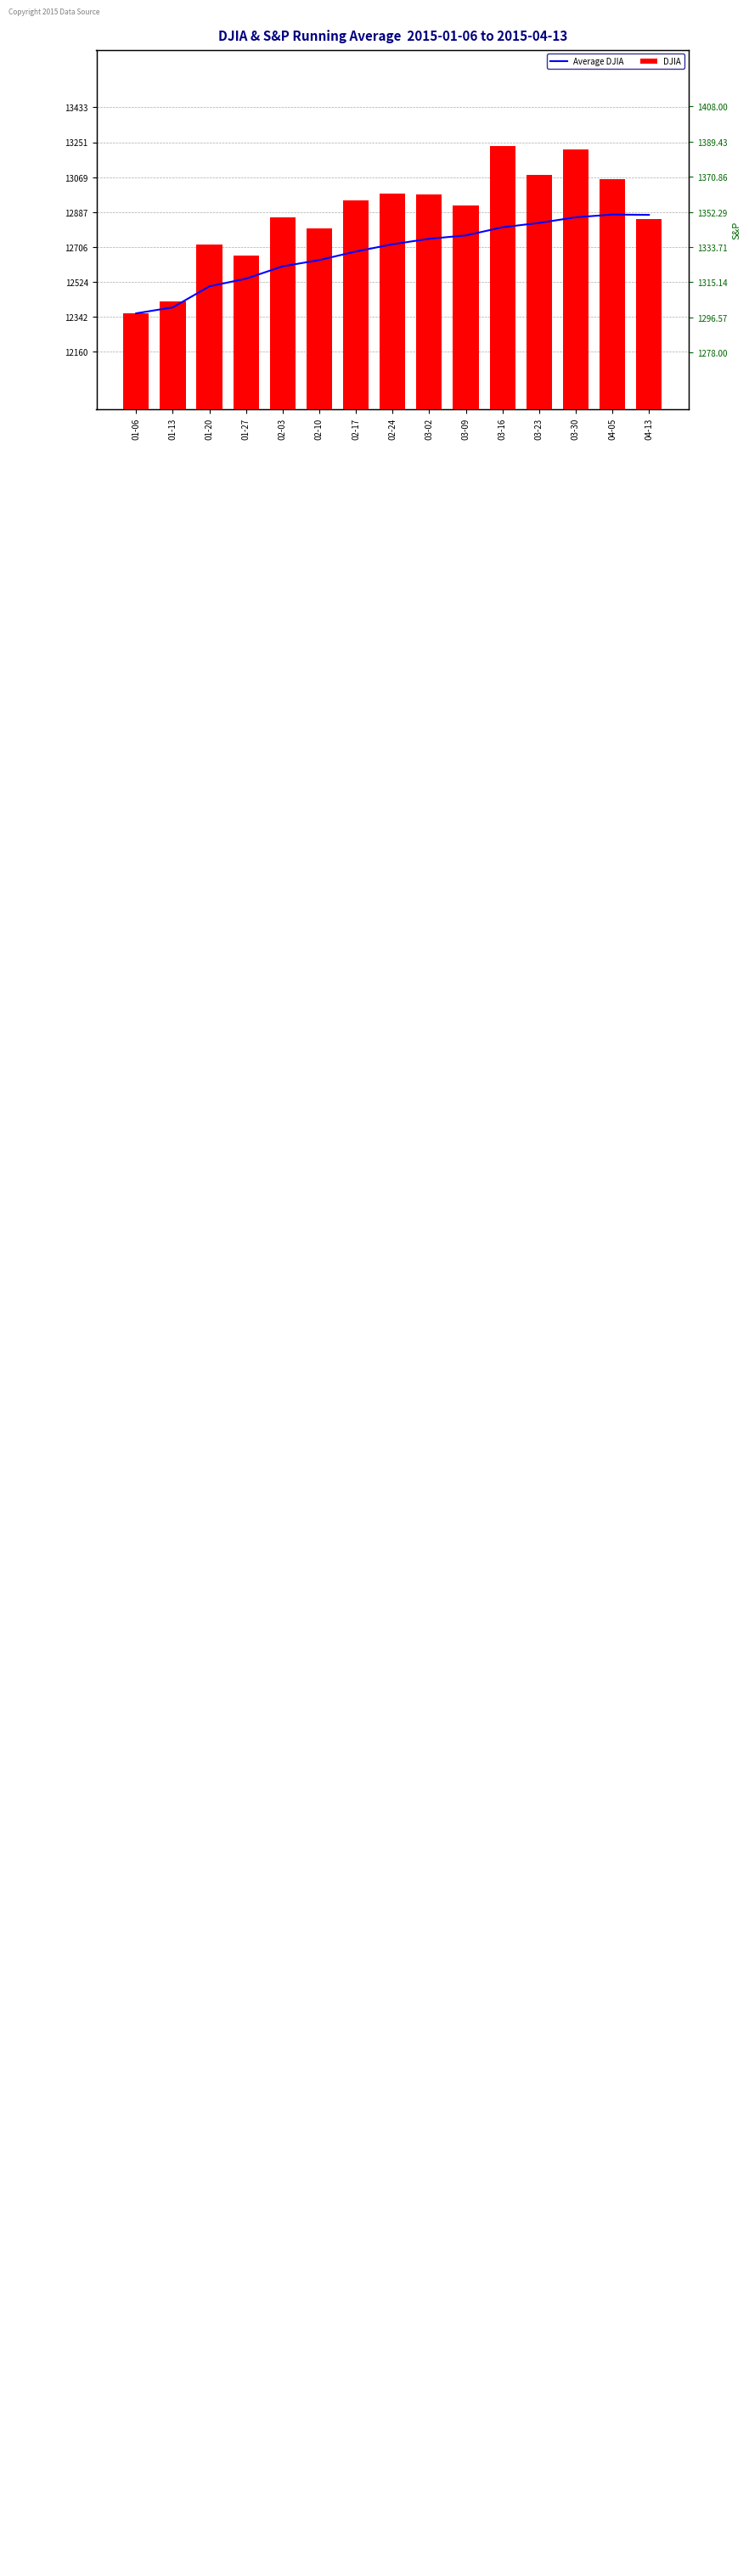

Where is Average DJIA nearest to the value 12617?

02-03